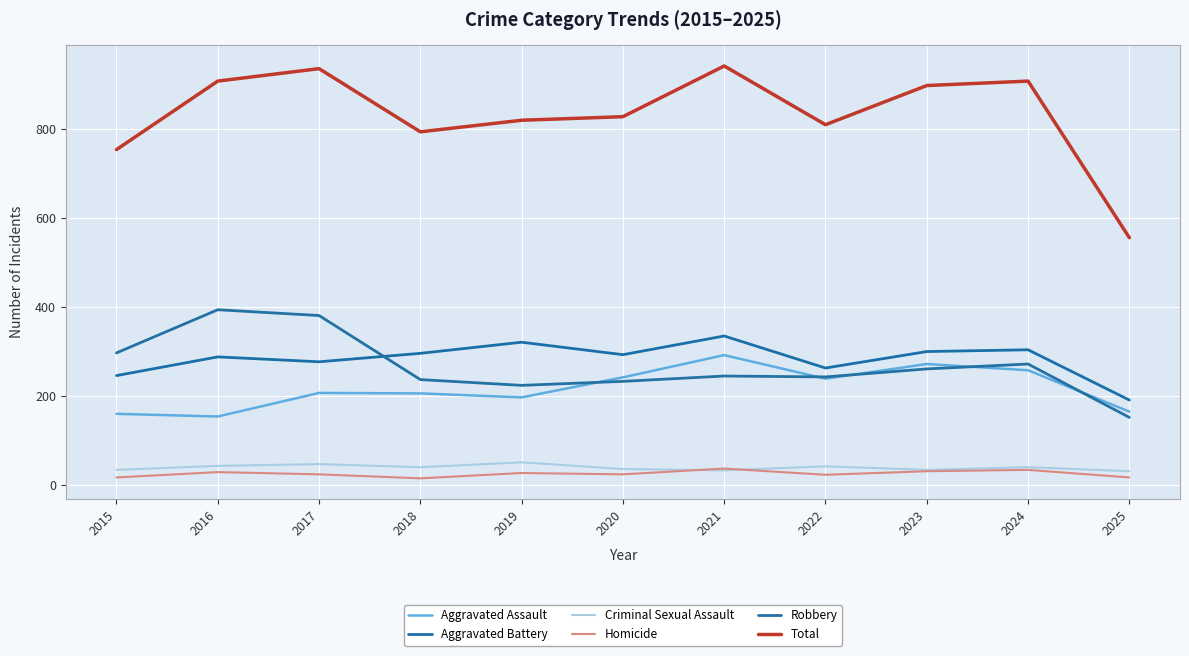

Reading left to right, extract all data points from this chart.

Aggravated Assault: 2015=160	2016=154	2017=207	2018=206	2019=197	2020=242	2021=292	2022=239	2023=272	2024=258	2025=165
Aggravated Battery: 2015=246	2016=288	2017=277	2018=296	2019=321	2020=293	2021=335	2022=263	2023=300	2024=304	2025=191
Criminal Sexual Assault: 2015=34	2016=43	2017=47	2018=40	2019=51	2020=36	2021=33	2022=42	2023=34	2024=40	2025=31
Homicide: 2015=17	2016=29	2017=24	2018=15	2019=27	2020=24	2021=37	2022=23	2023=31	2024=34	2025=17
Robbery: 2015=297	2016=394	2017=381	2018=237	2019=224	2020=233	2021=245	2022=243	2023=261	2024=272	2025=152
Total: 2015=754	2016=908	2017=936	2018=794	2019=820	2020=828	2021=942	2022=810	2023=898	2024=908	2025=556